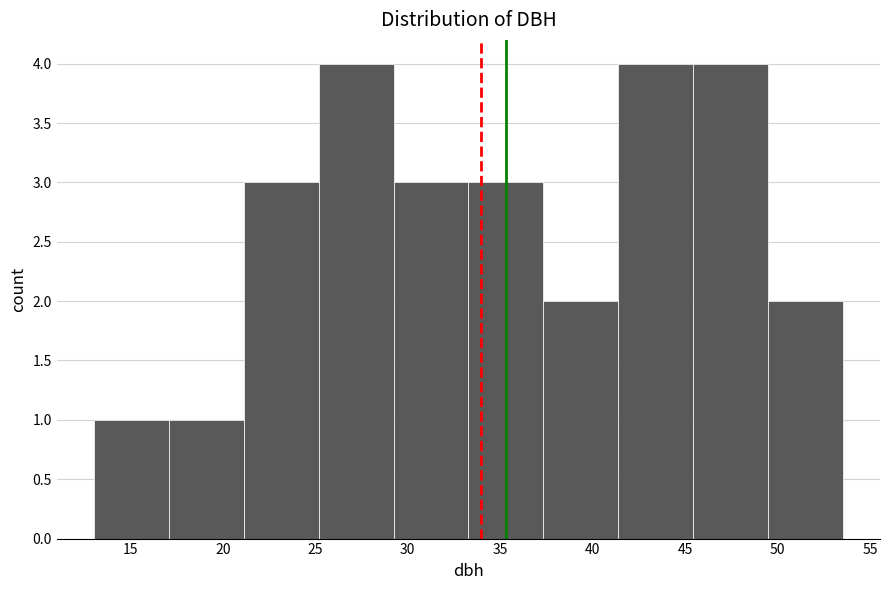

Reading left to right, list every bar in this chart as the range it spans on the x-axis followed by its height. Neither the bar edges nor the heights are printed on the chart, so give them approximately, as read against the axes.

13.0 to 17.0: 1
17.0 to 21.0: 1
21.0 to 25.0: 3
25.0 to 29.0: 4
29.0 to 33.5: 3
33.5 to 37.5: 3
37.5 to 41.5: 2
41.5 to 45.5: 4
45.5 to 49.5: 4
49.5 to 53.5: 2